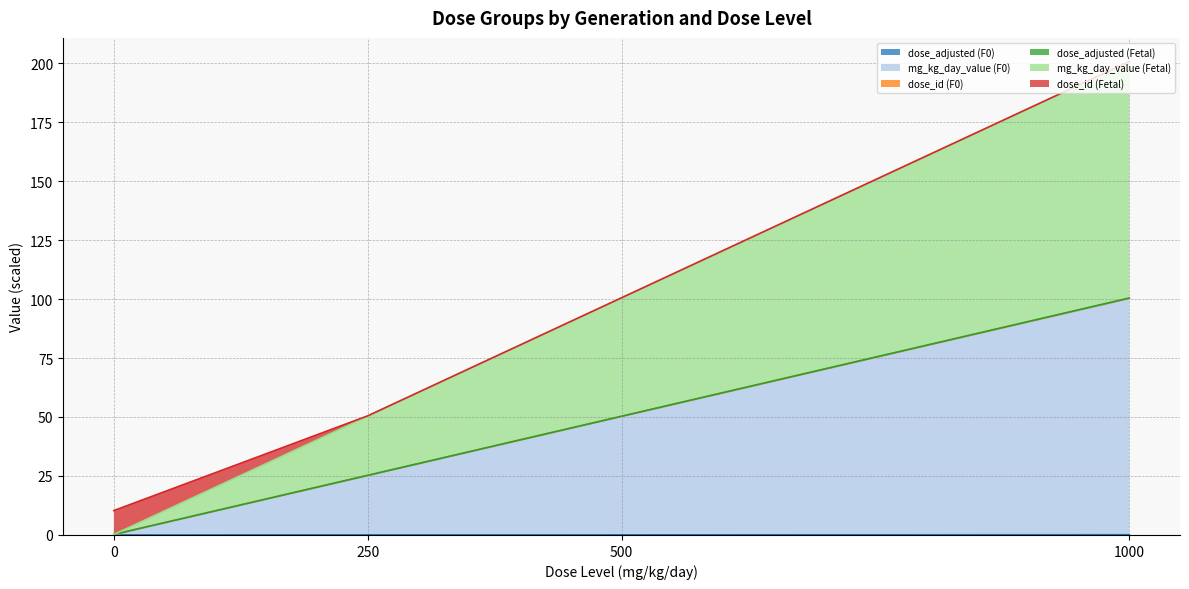

What is the difference between the second highest and minimum values in the mg_kg_day_value (Fetal) series?

50.1